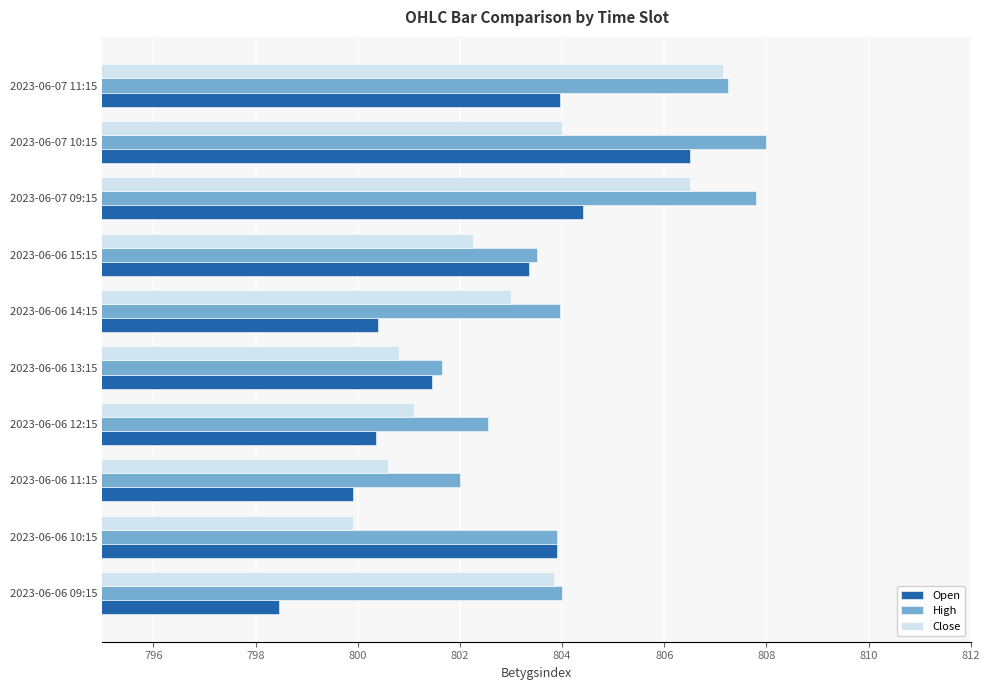

The Open series shows 498.7 at 2023-06-06 10:15. True or false?

False